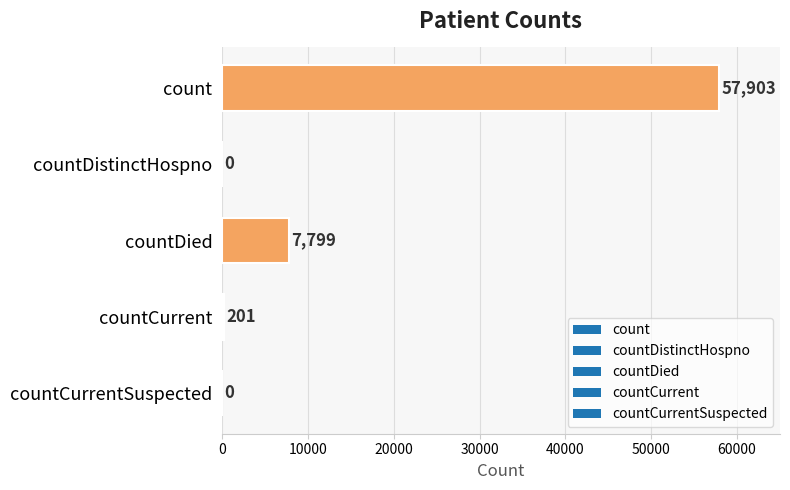

Does the chart contain stacked bars?

No